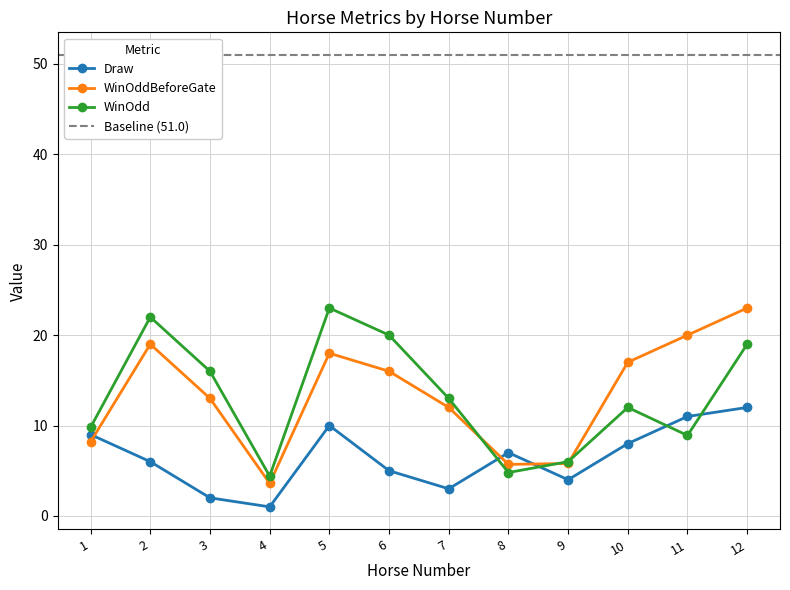

Which series has the largest total across all categories?

WinOddBeforeGate